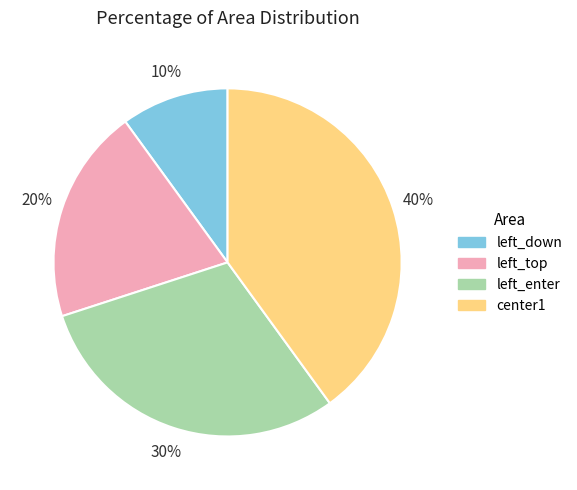

What is the smallest slice in the pie chart?

left_down